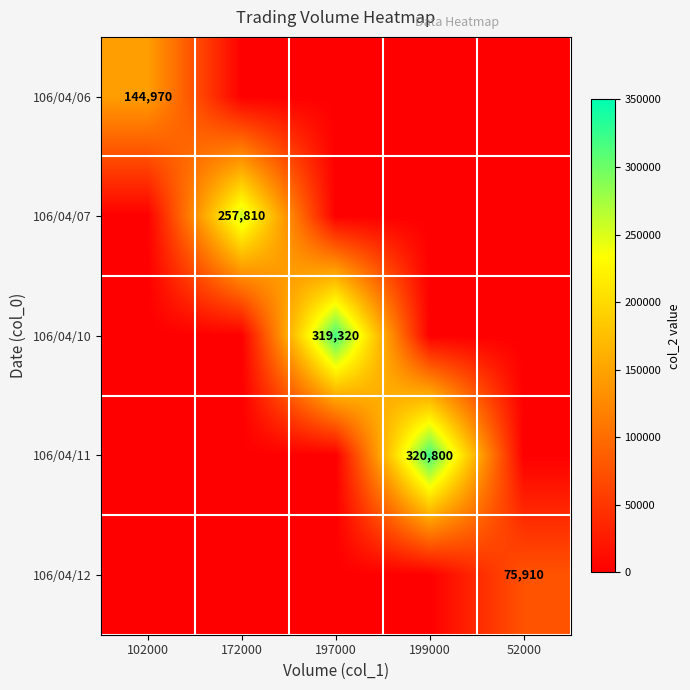

Is it true that 106/04/06 equals 144970 at 102000?

True